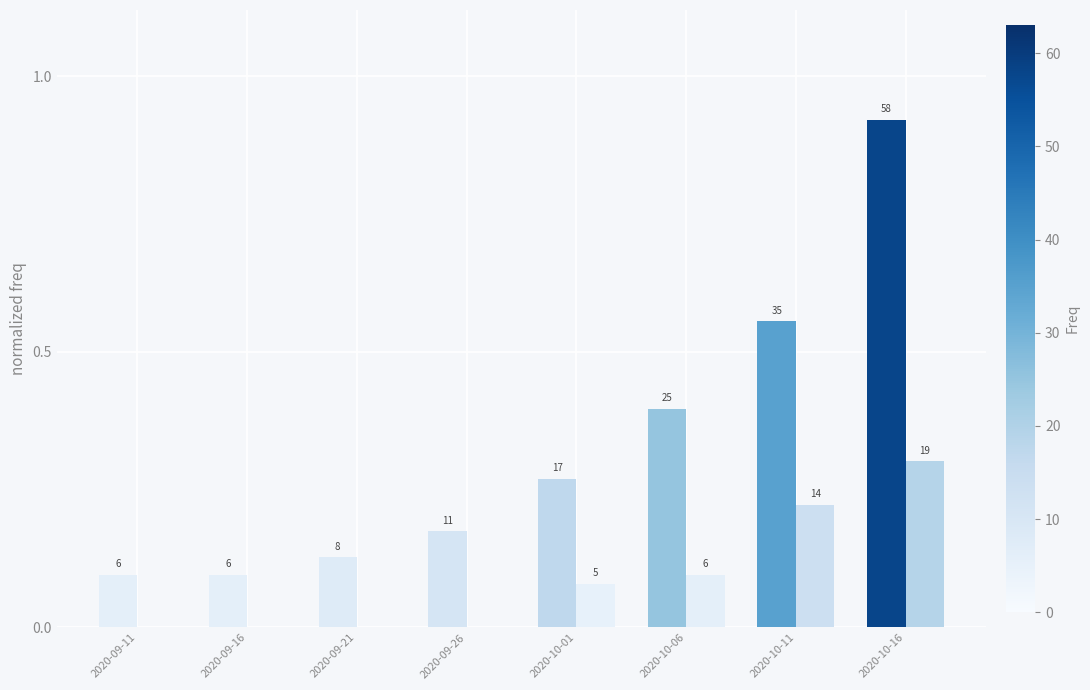

Are the bars grouped side by side (vs. stacked)?

Yes